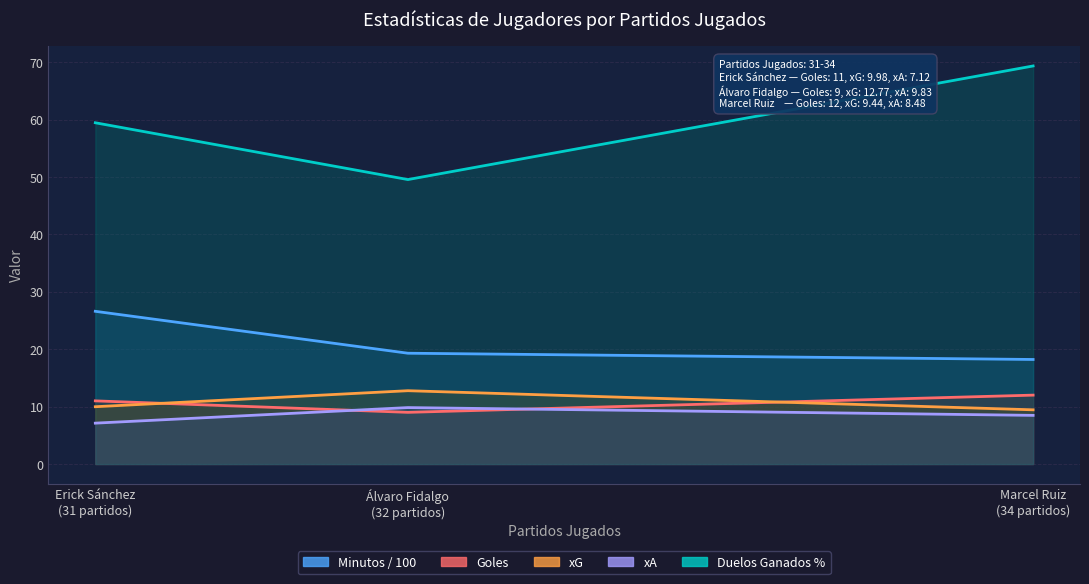

What is the sum of all duelos_ganados_pct values?

178.3